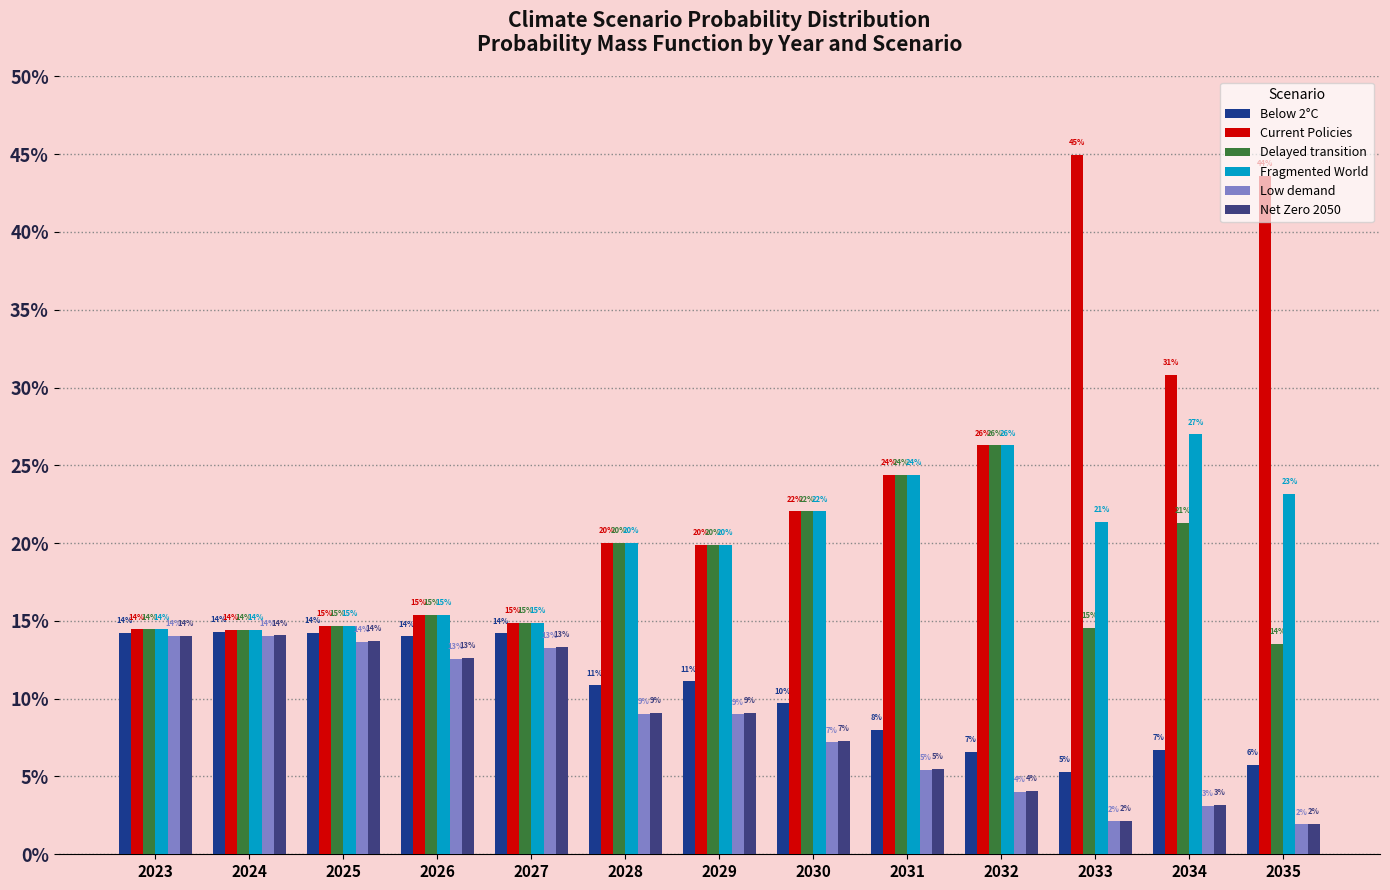

What is the average value of the Low demand series?

0.1